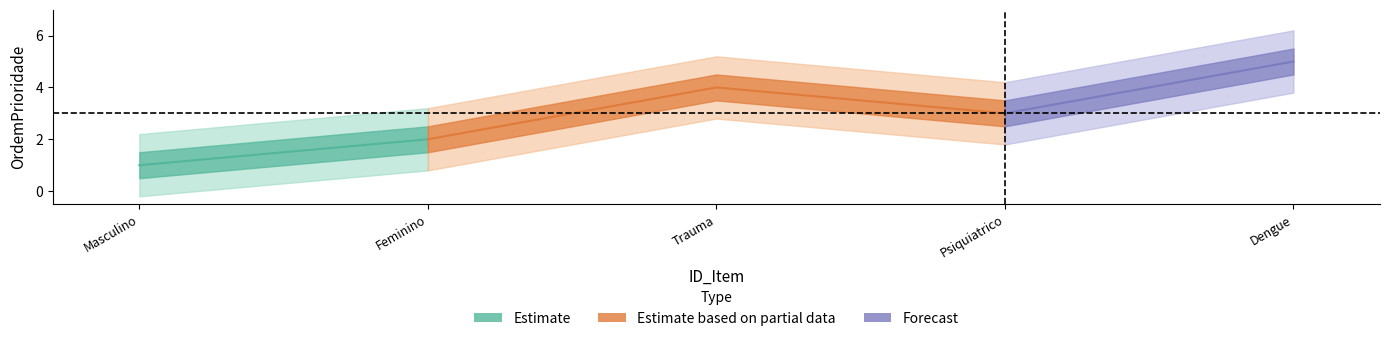

How many interior local valleys (lower than both neighbors) does the data have?

1